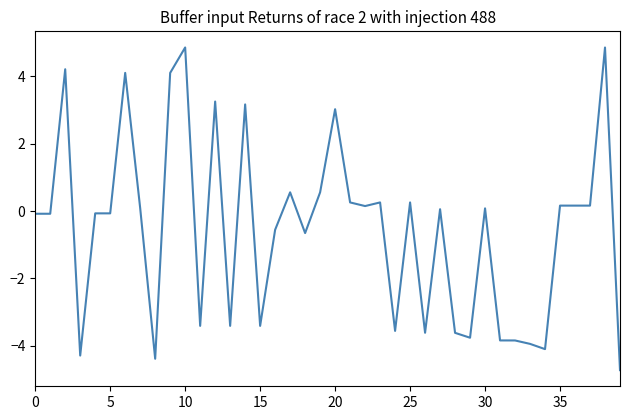

What is the minimum value shown in the chart?

-4.7